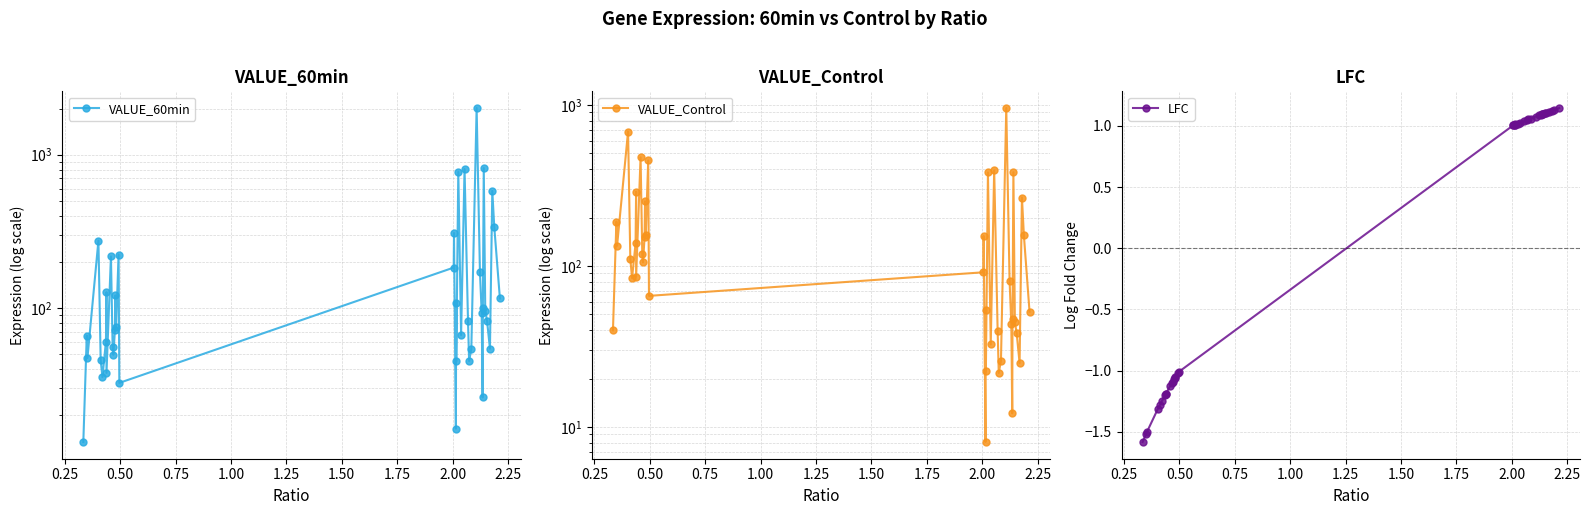

What is the minimum value for LFC?

-1.6